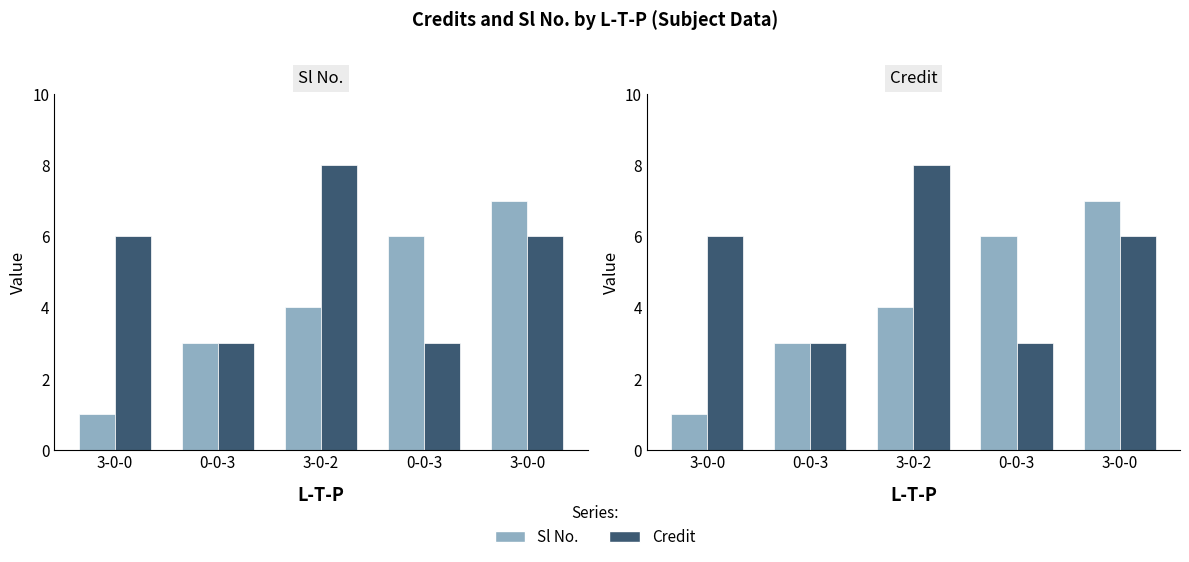

Reading right to left, transcribe all the data shown in this chart.

Sl No.: 3-0-0=7	0-0-3=6	3-0-2=4	0-0-3=3	3-0-0=1
Credit: 3-0-0=6	0-0-3=3	3-0-2=8	0-0-3=3	3-0-0=6